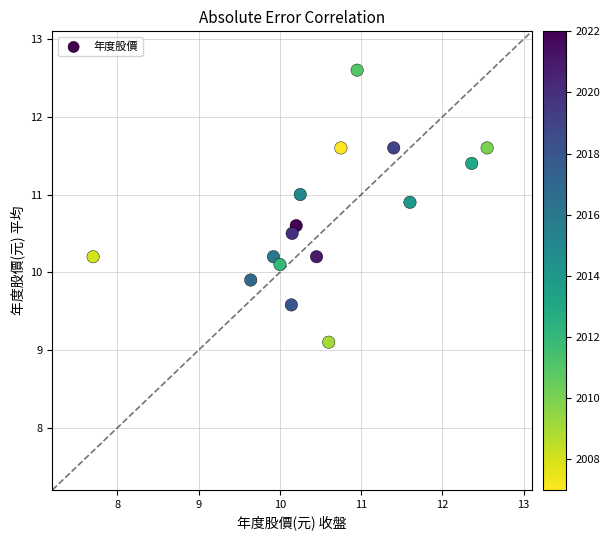

What is the range of Y values (max minus min)?

3.5